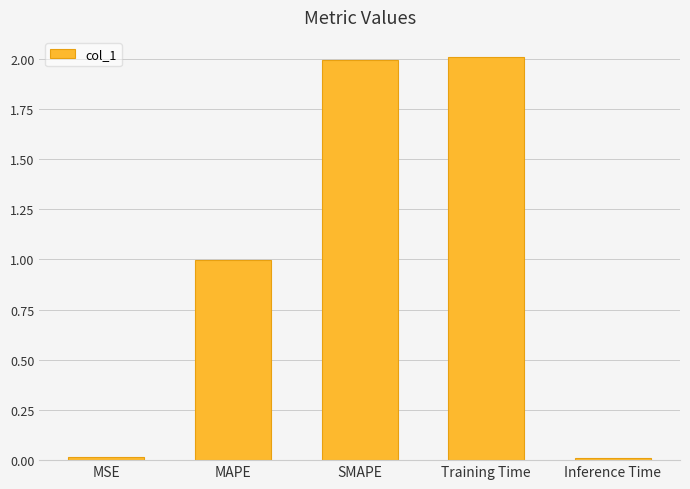

How many bars are there in total?

5